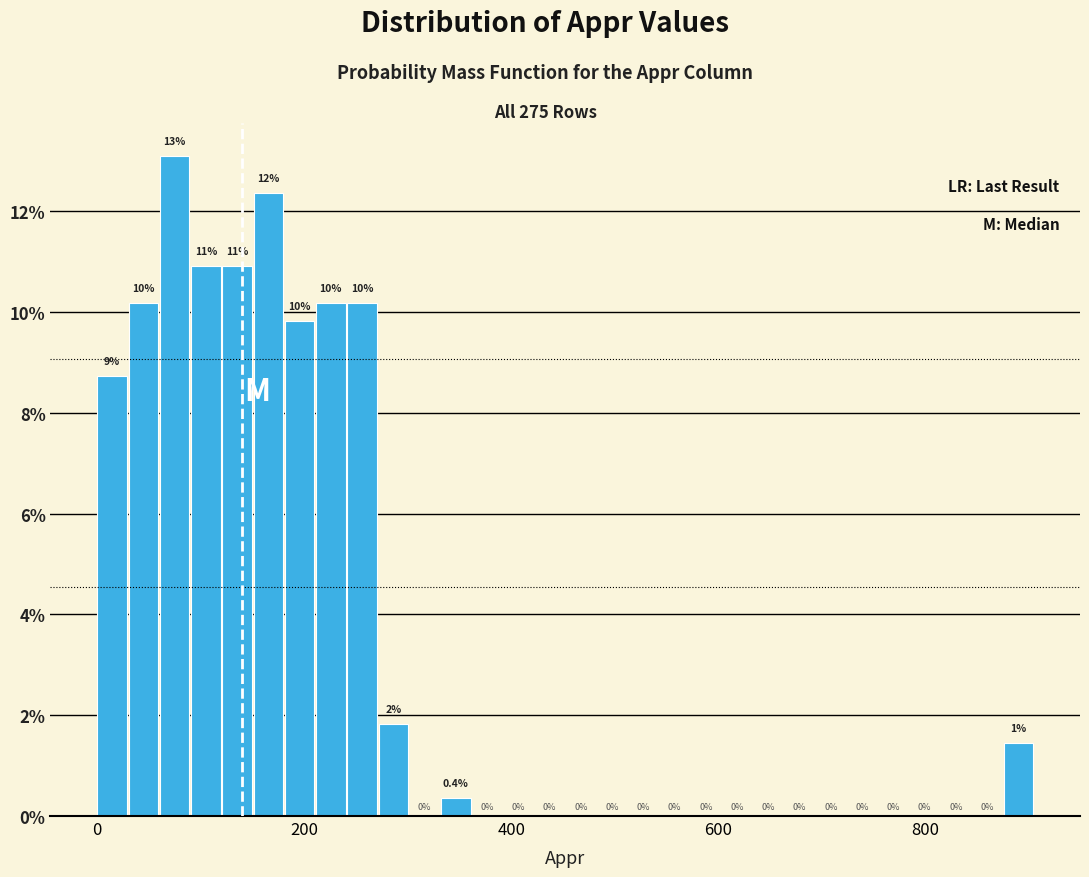

Read against the x-axis, roughly where is the centre of the tallest bar?

80